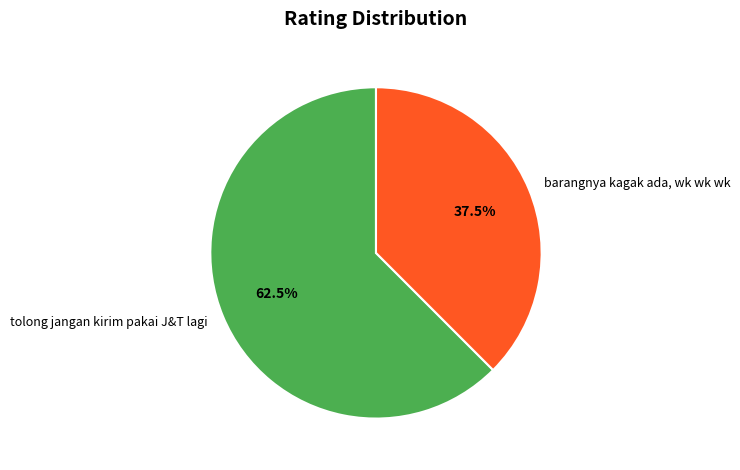

Which category has the smallest portion of the pie?

barangnya kagak ada, wk wk wk